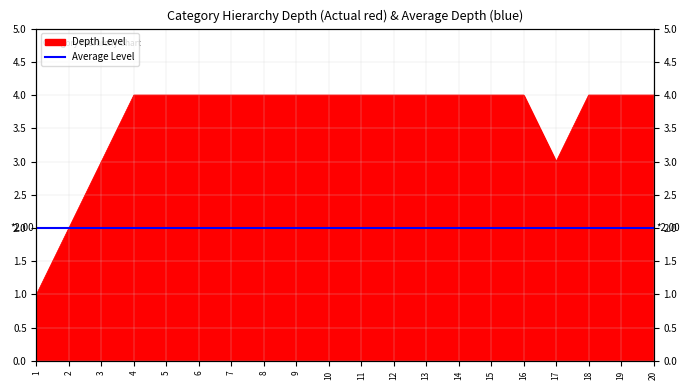

List the labels in order of value, largest first.

4, 5, 6, 7, 8, 9, 10, 11, 12, 13, 14, 15, 16, 18, 19, 20, 3, 17, 2, 1